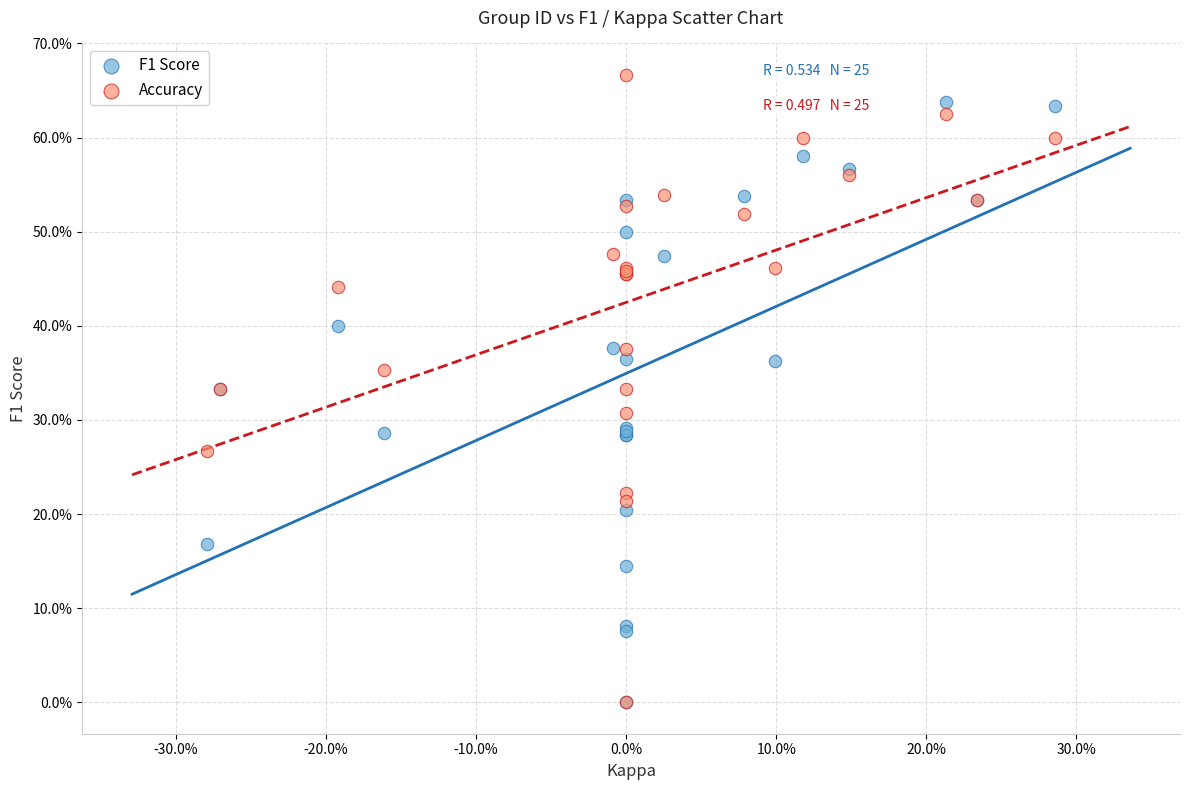

What are all the series names shown in the legend?

F1 Score, Accuracy